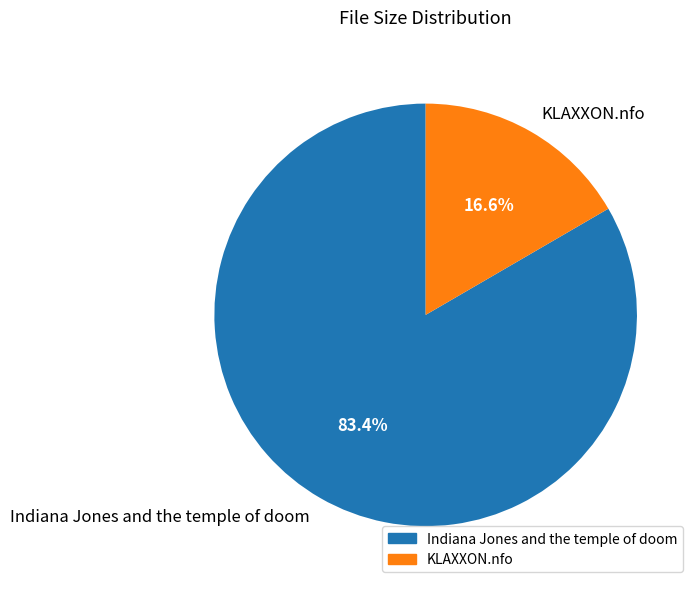

Combined, what portion of the pie is Indiana Jones and the temple of doom and KLAXXON.nfo?

100.0%